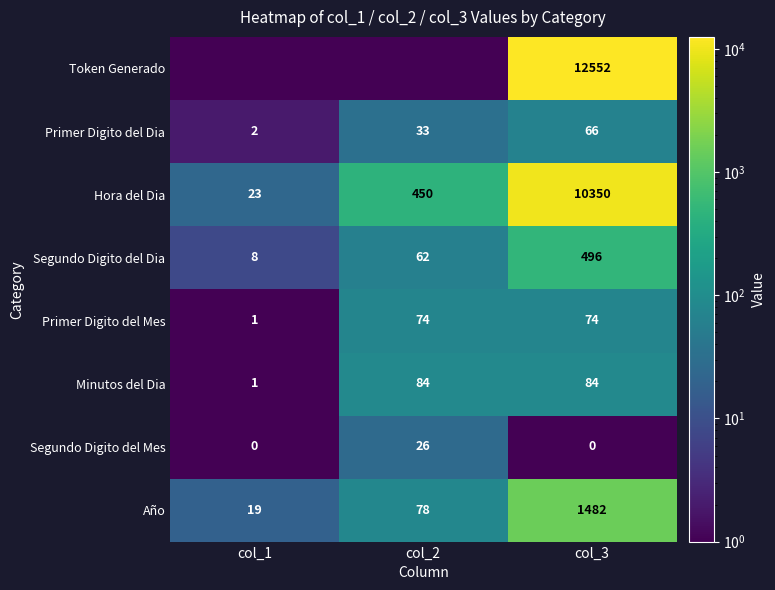

What value does the Año series have at col_2?

78.0